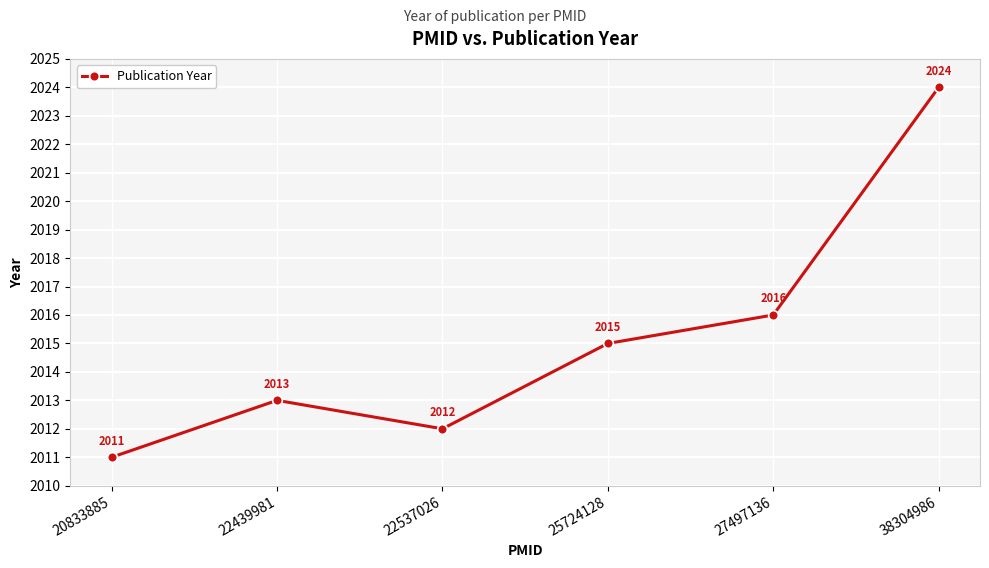

How many interior local valleys (lower than both neighbors) does the data have?

1